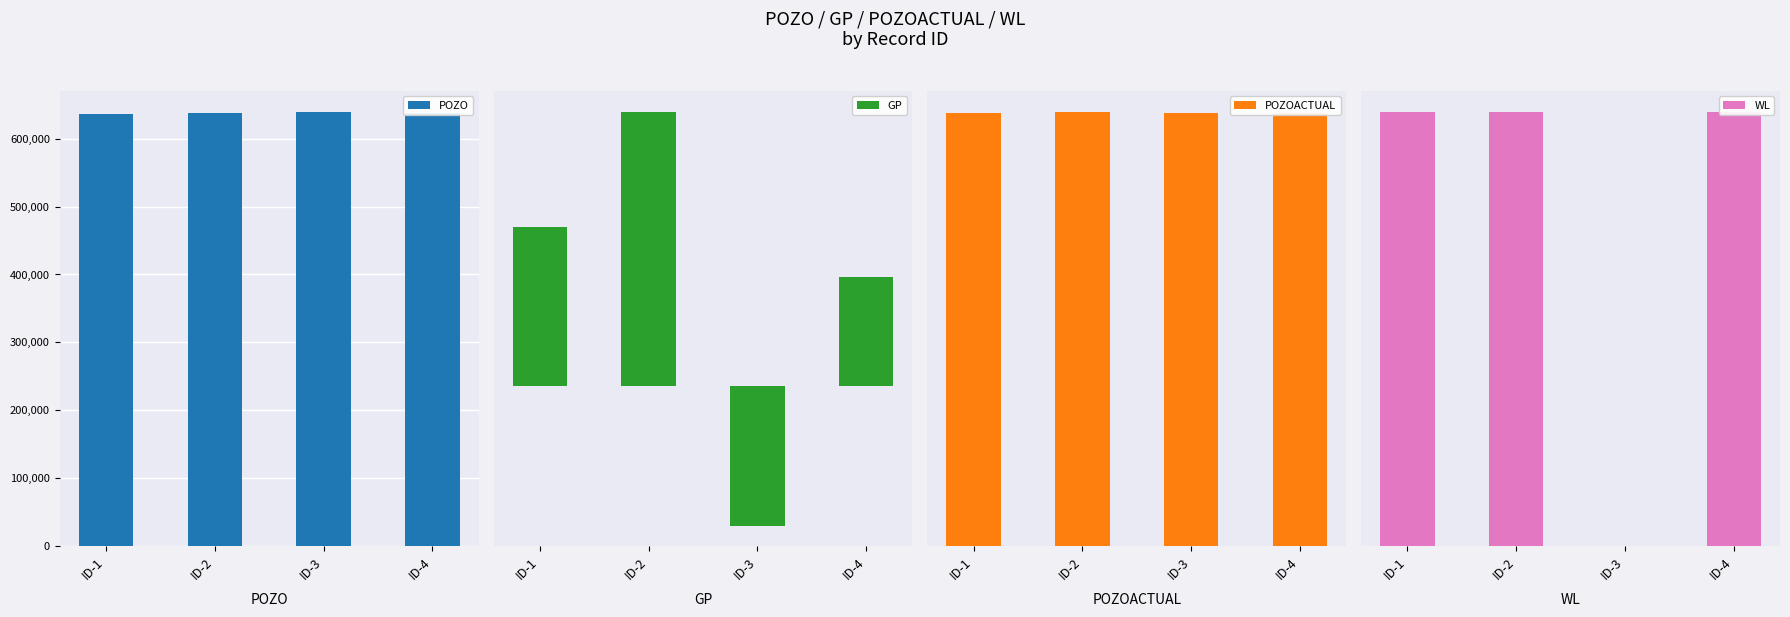

What is the difference between the maximum and minimum values in the POZOACTUAL series?

958